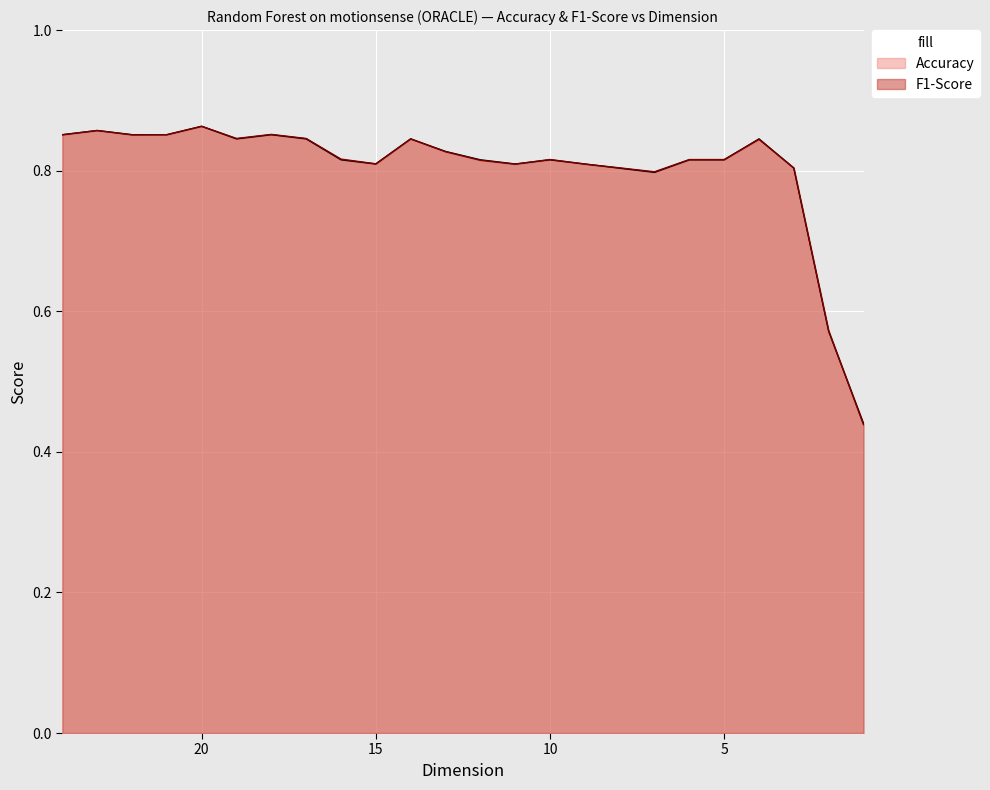

Is it true that Accuracy equals 0.9 at 24?

True